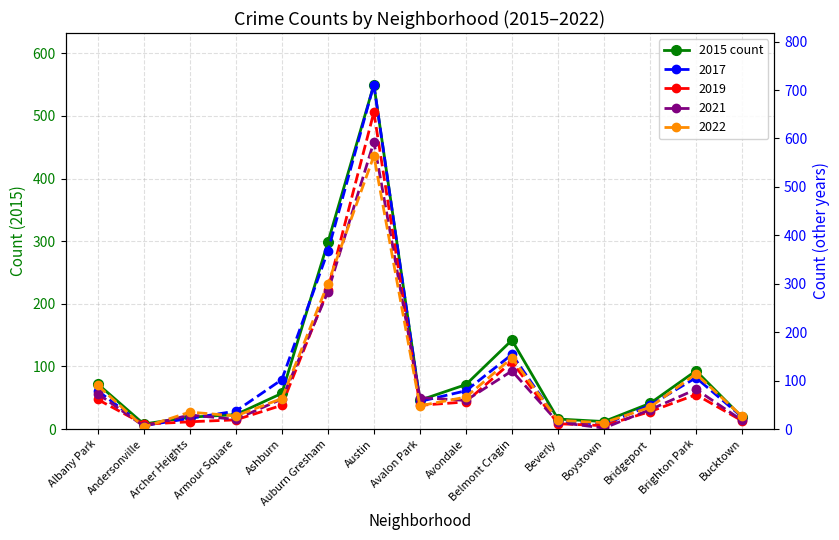

True or false: the data has more than 1 interior local peaks.

True